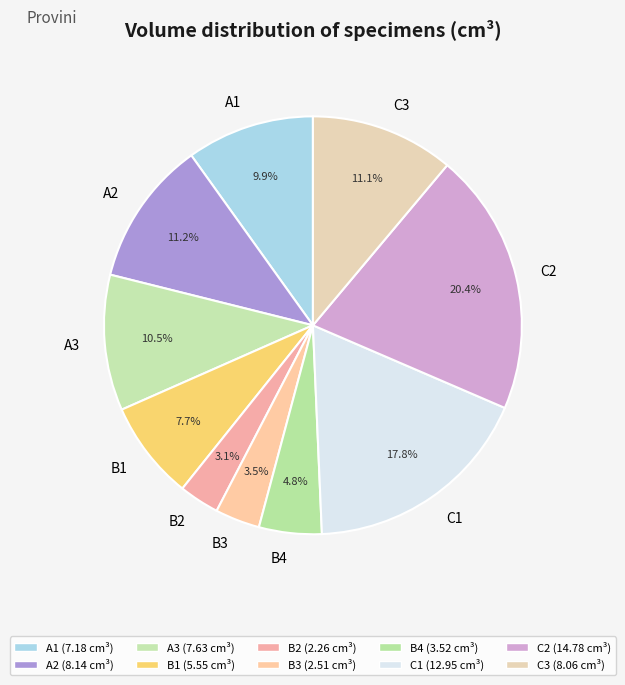

Which slice is the largest?

C2